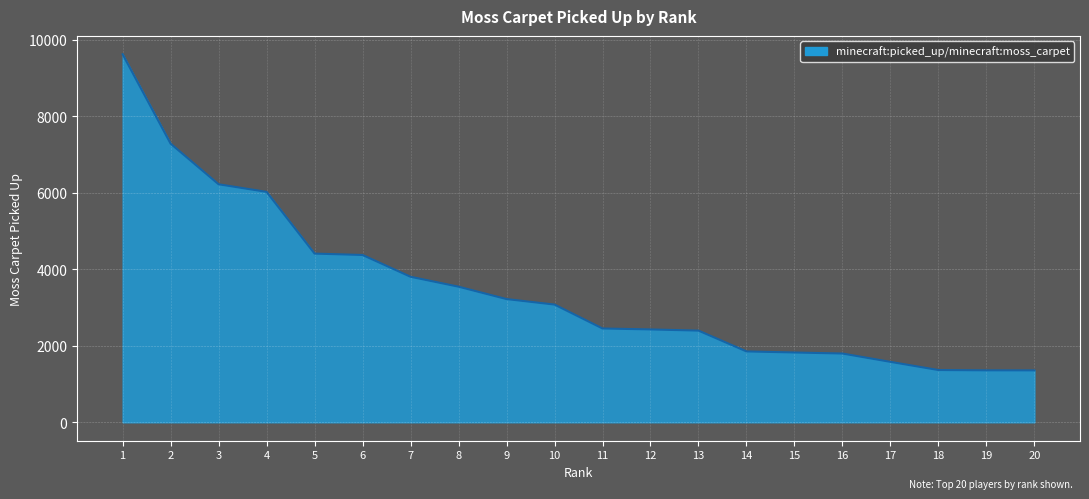

The chart shows a value of 9624 at 1. True or false?

True